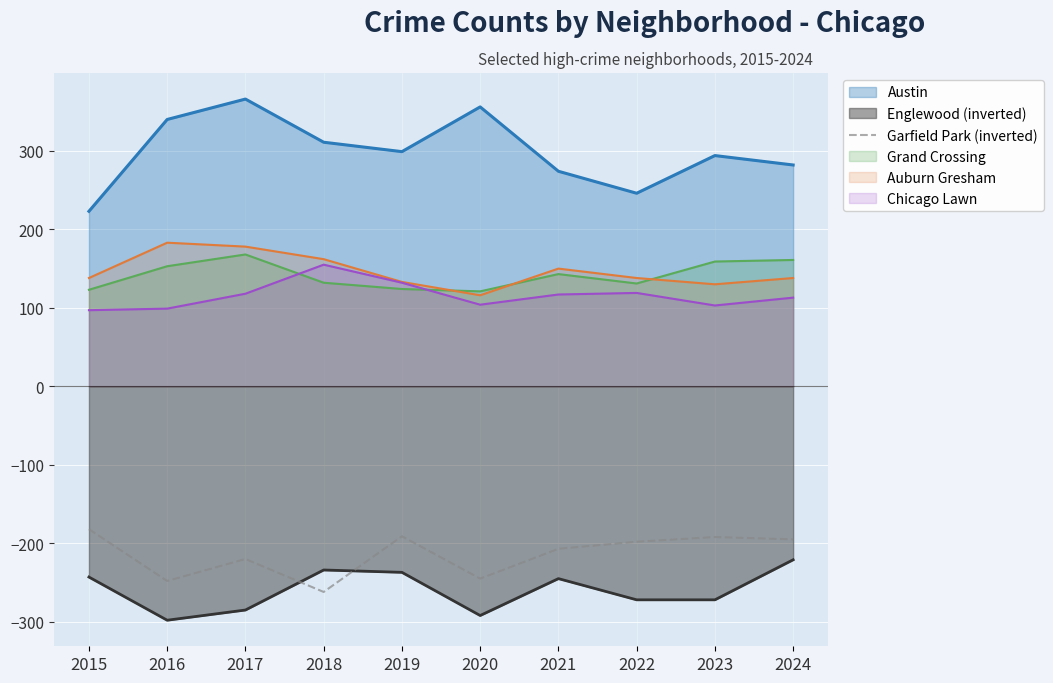

The value at 2017 is -101. True or false?

False